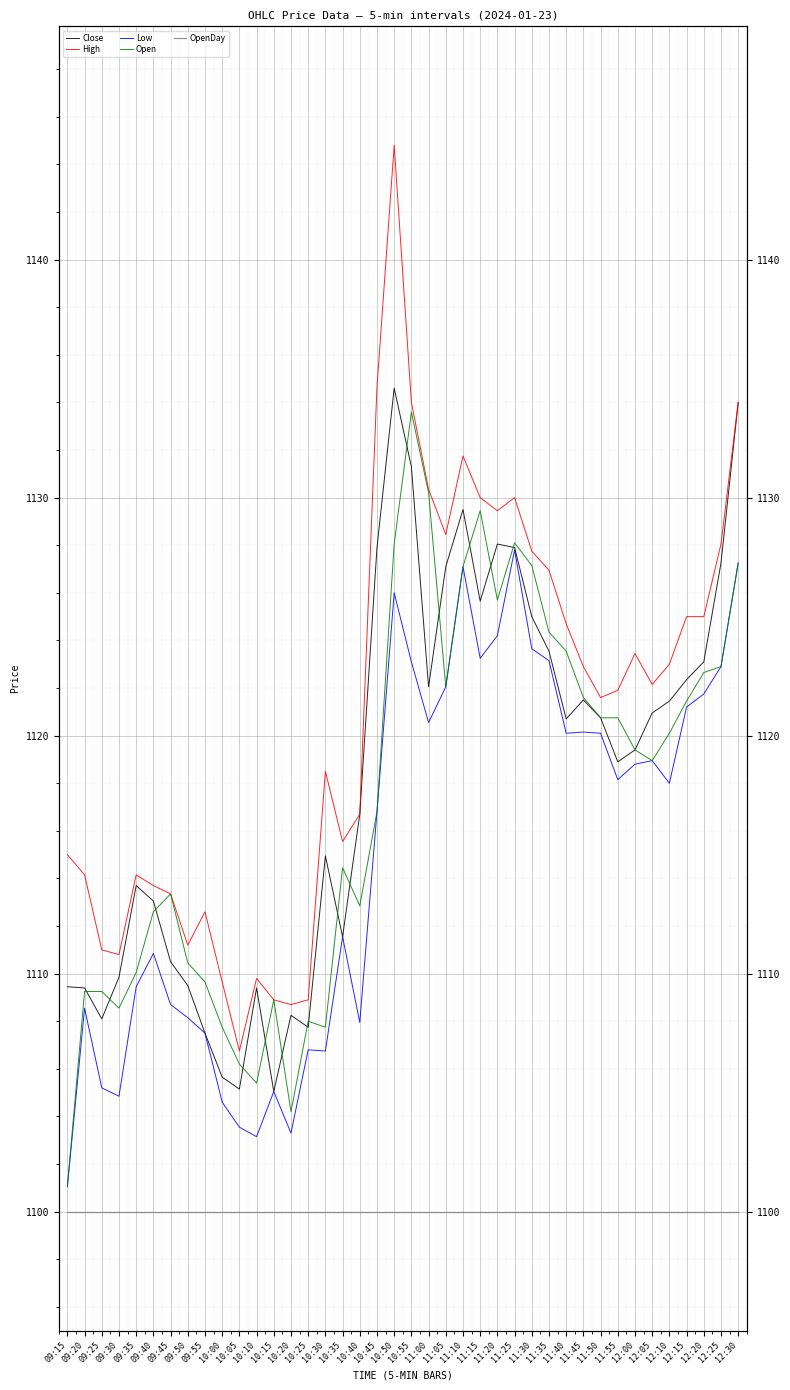

What is the approximate value of OpenDay at 12:20?

1100.0